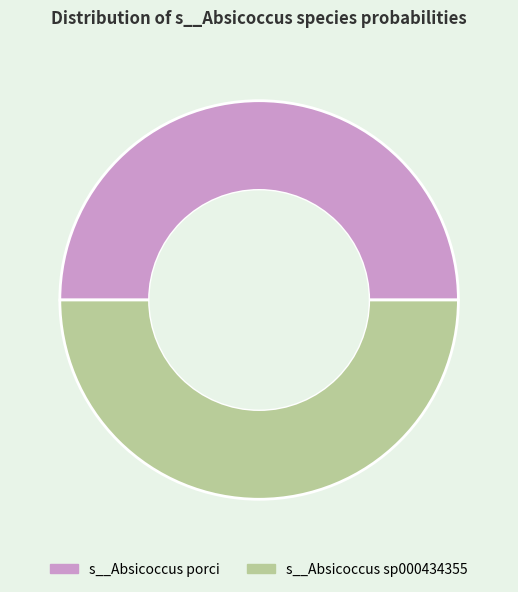

True or false: s__Absicoccus sp000434355 accounts for 50% of the total.

True